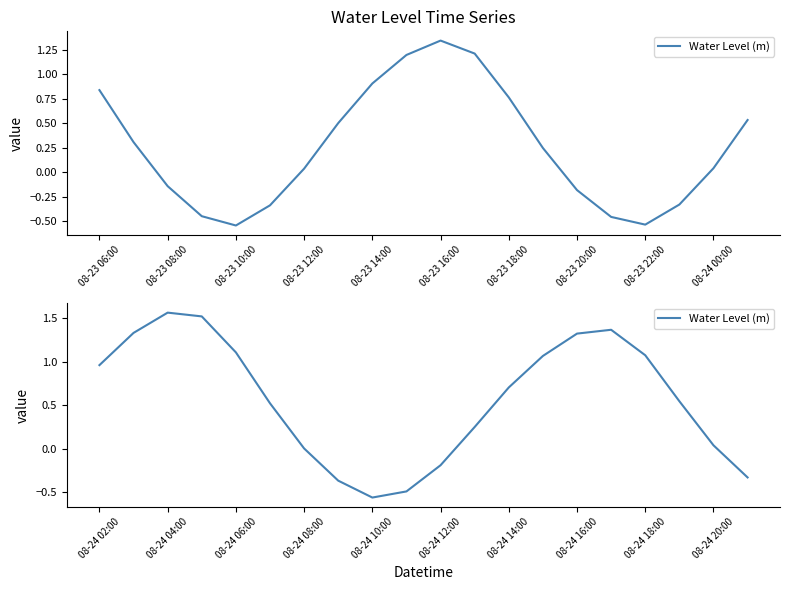

What is the difference between the maximum and minimum values?

2.1